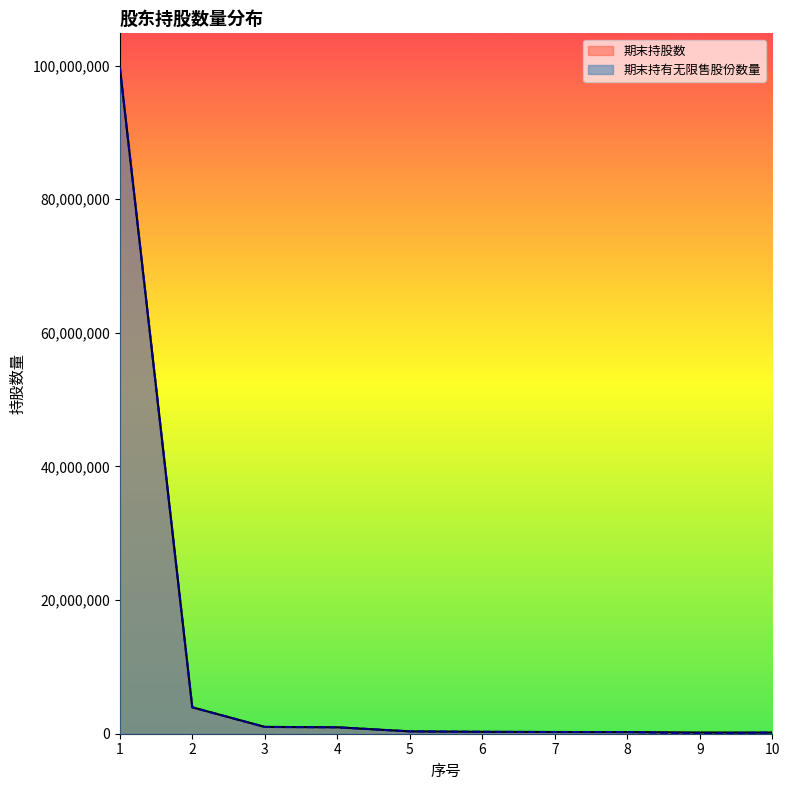

What is the value of the 期末持股数 point at the 5th from the left?

353000